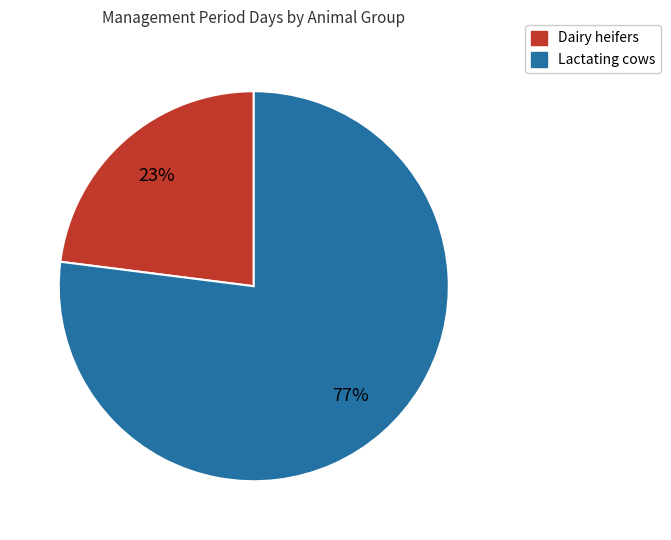

To the nearest percent, what is the difference between the Lactating cows and Dairy heifers slice percentages?

54%